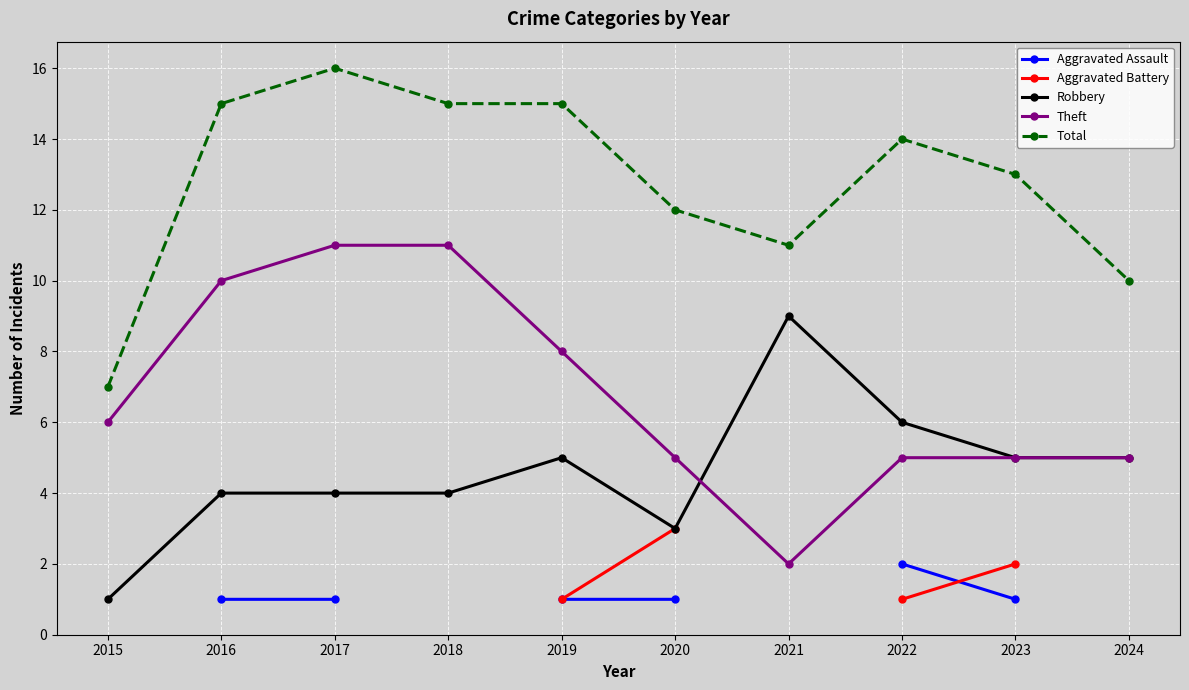

Count the Robbery values in the range 4 to 5.

6